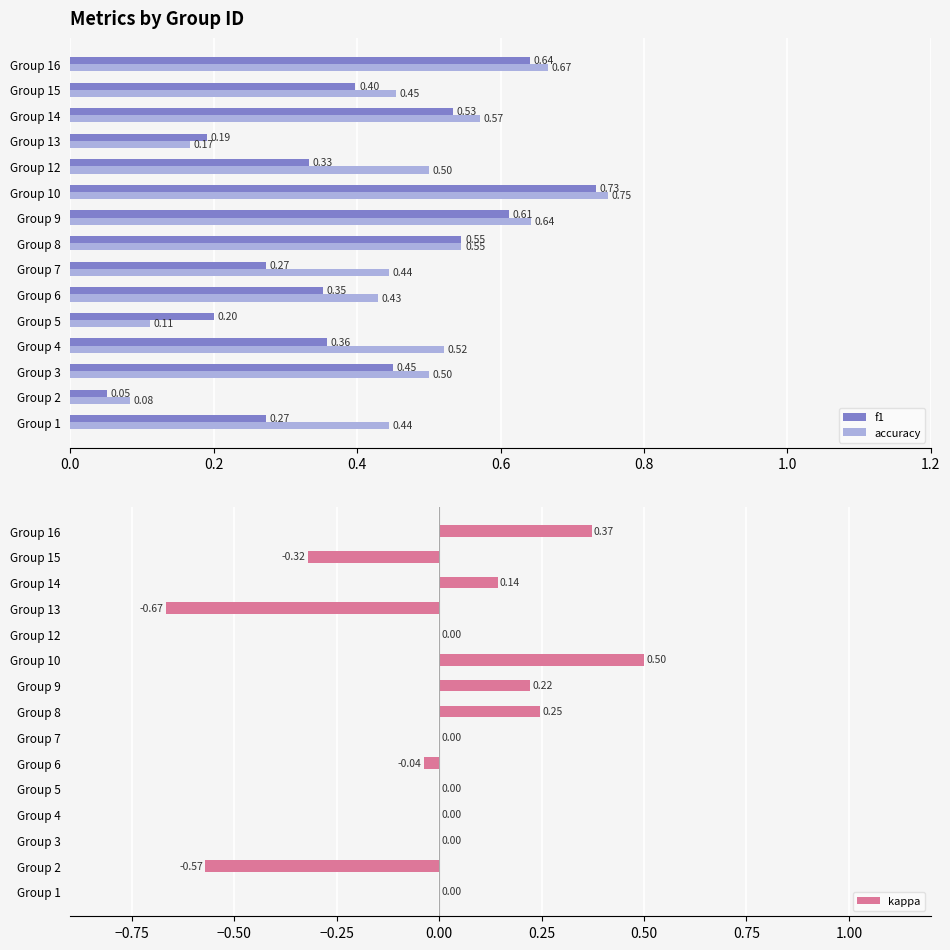

Count the accuracy values in the range 0 to 1.

15